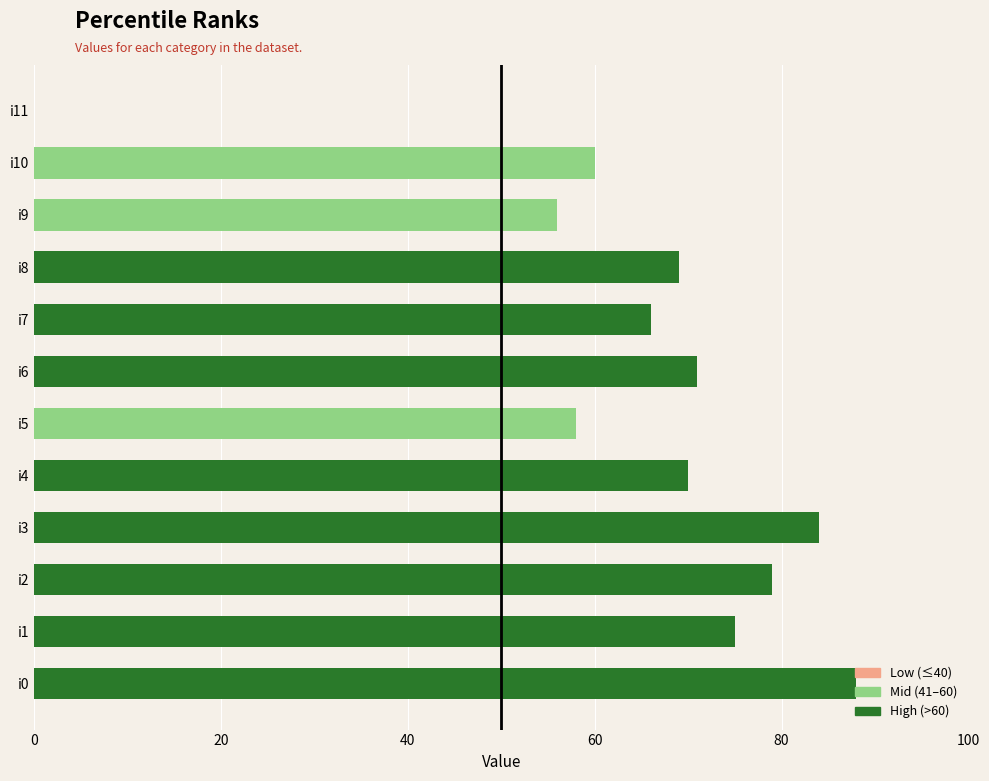

Which has a higher value, i2 or i10?

i2